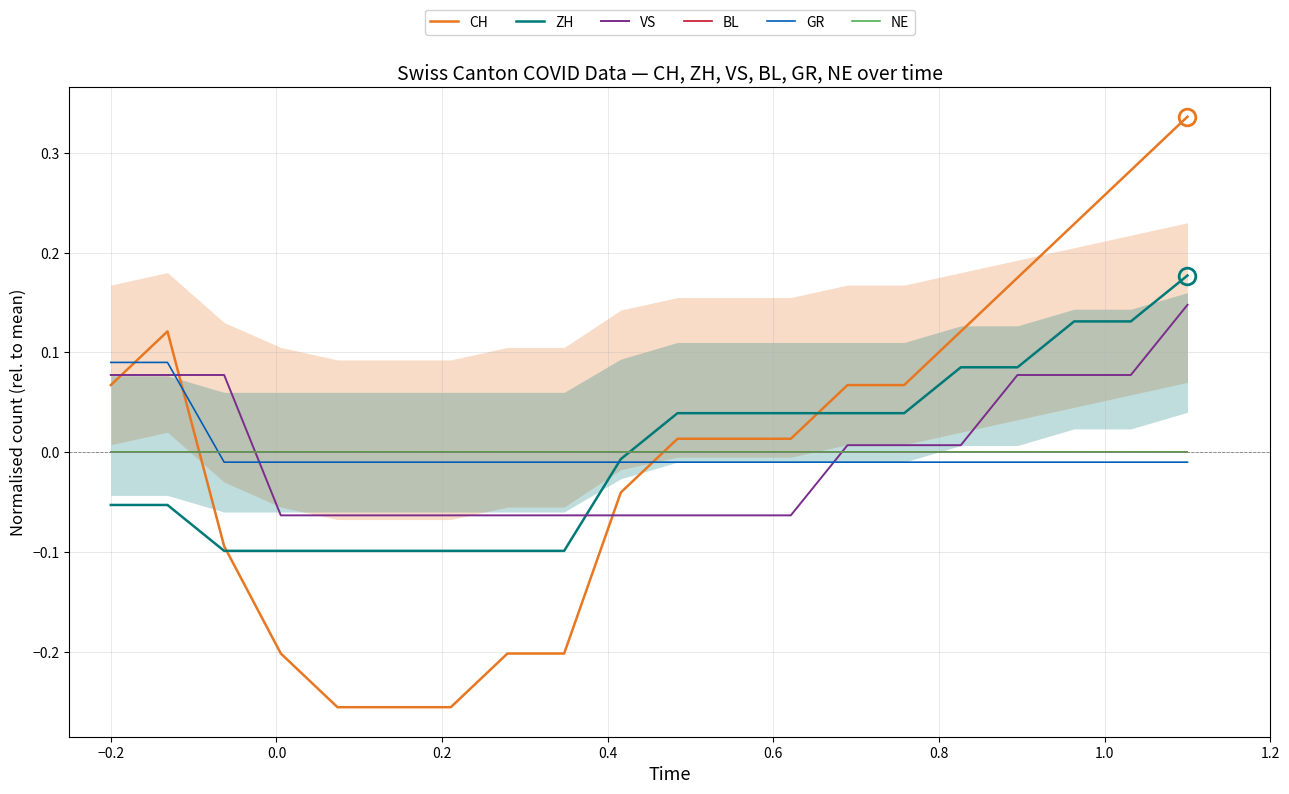

True or false: GR has more than 0 points higher than both neighbors.

False